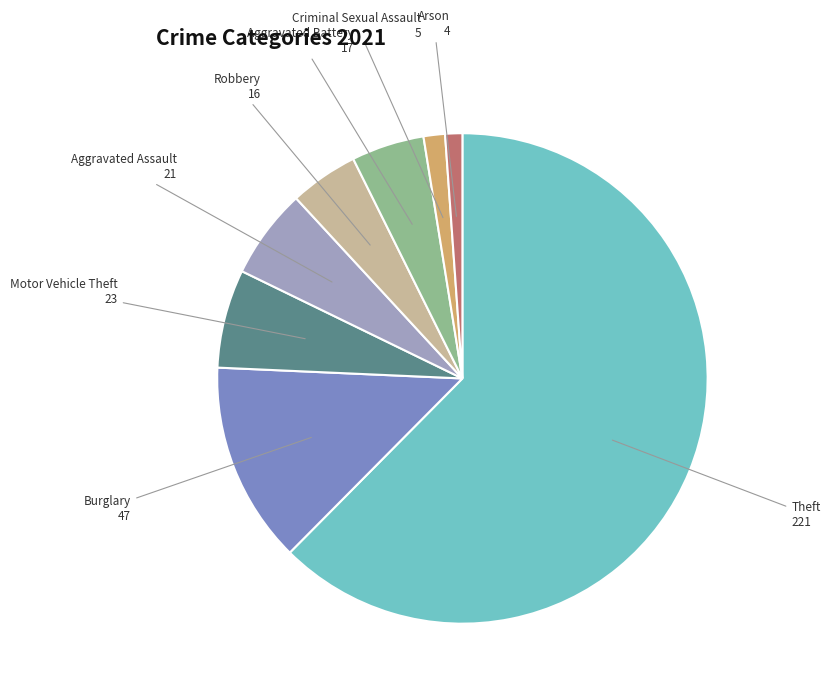

The Aggravated Assault slice represents 11% of the pie. True or false?

False